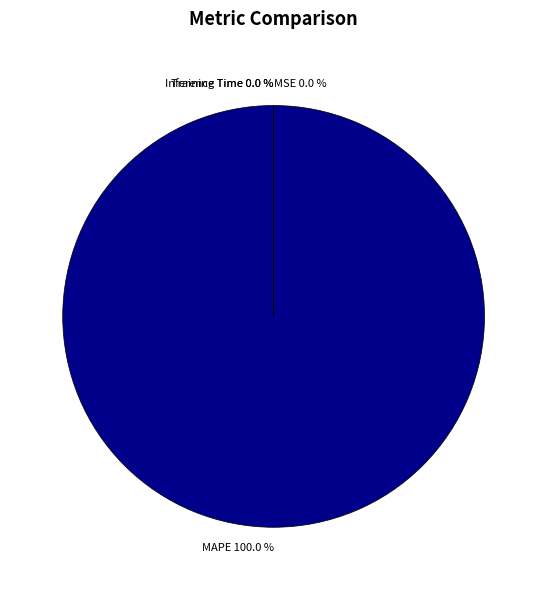

Which has a higher value, MSE or Inference Time?

MSE